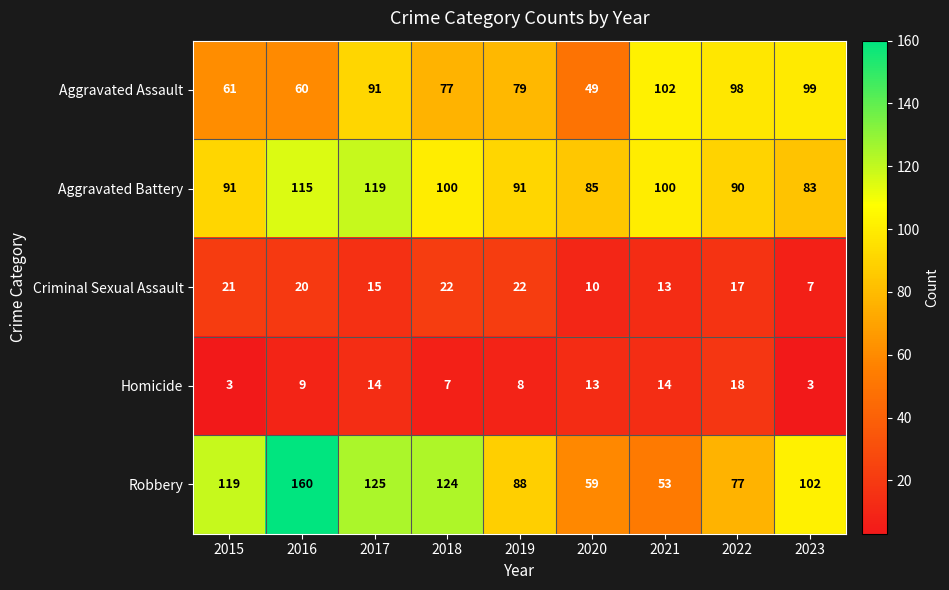

At 2023, list the series in order from smallest to largest.

Homicide, Criminal Sexual Assault, Aggravated Battery, Aggravated Assault, Robbery